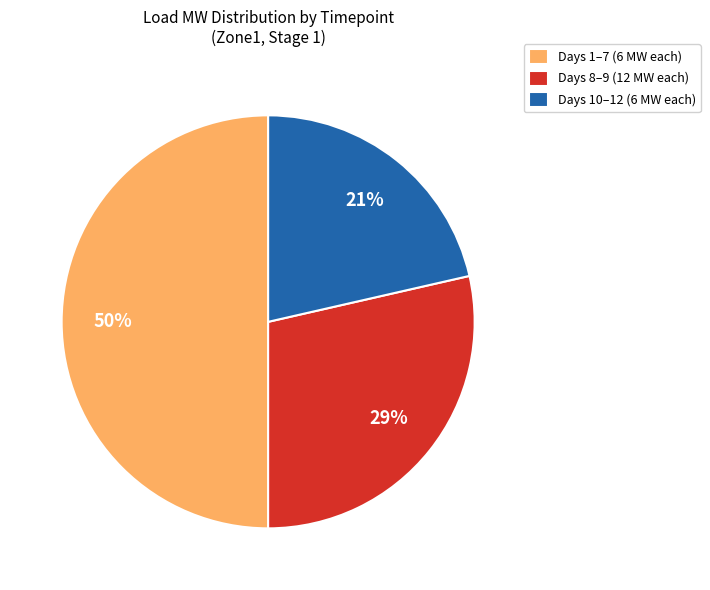

True or false: Days 8–9 (12 MW each) accounts for 17% of the total.

False